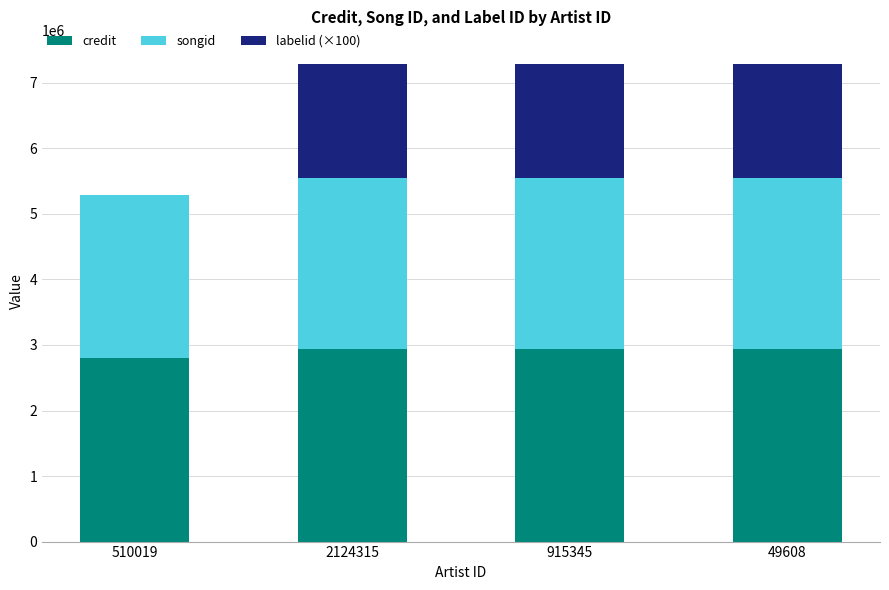

What is the maximum value for credit?

2934305